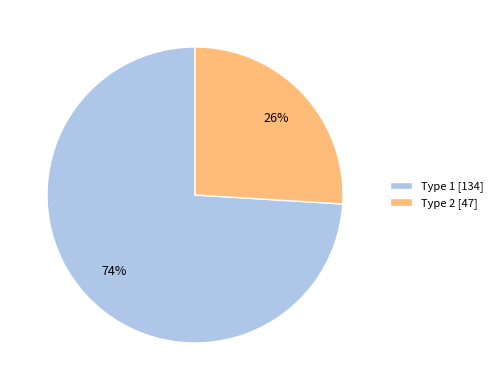

Which category has the biggest portion of the pie?

Type 1 [134]